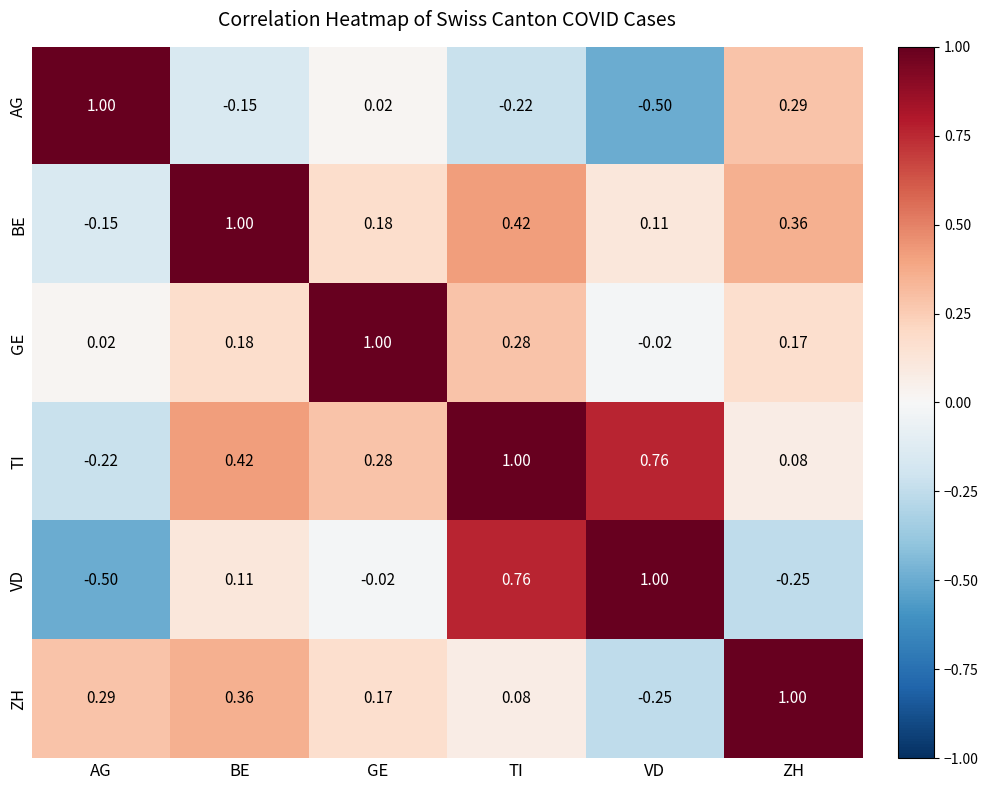

Where does the GE series first go above 0?

AG